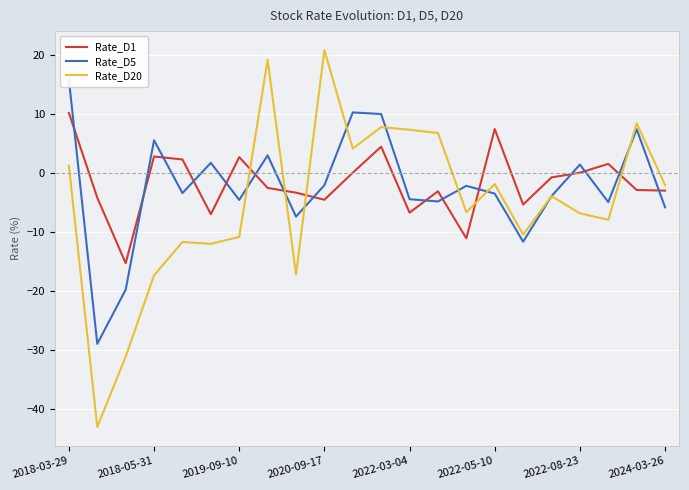

True or false: Rate_D20 and Rate_D1 intersect in this chart.

True